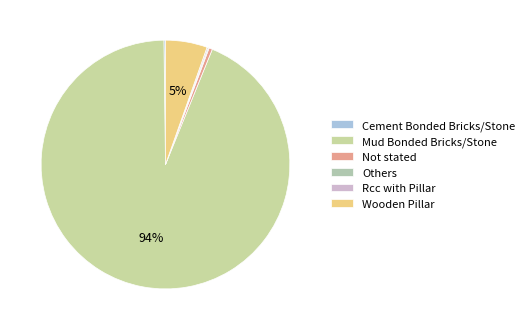

True or false: Not stated accounts for 0% of the total.

True